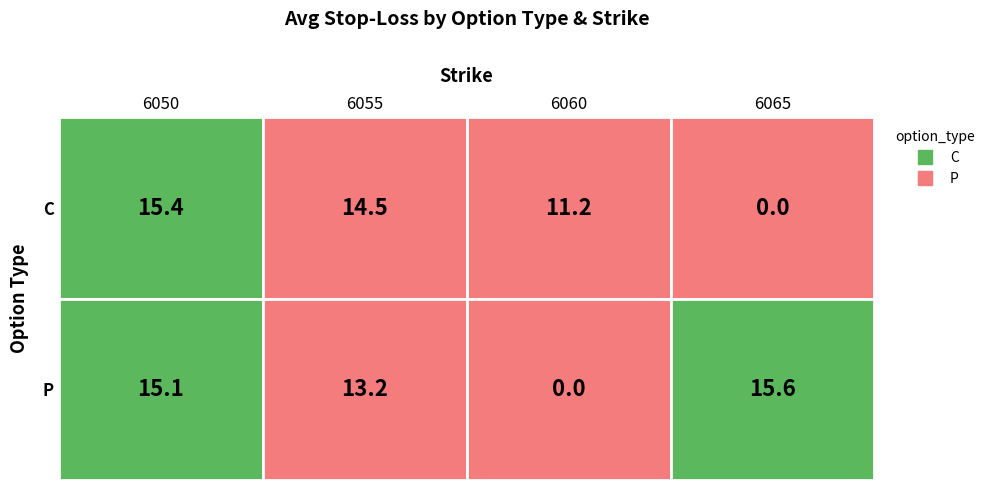

Which series has the widest spread of values?

P